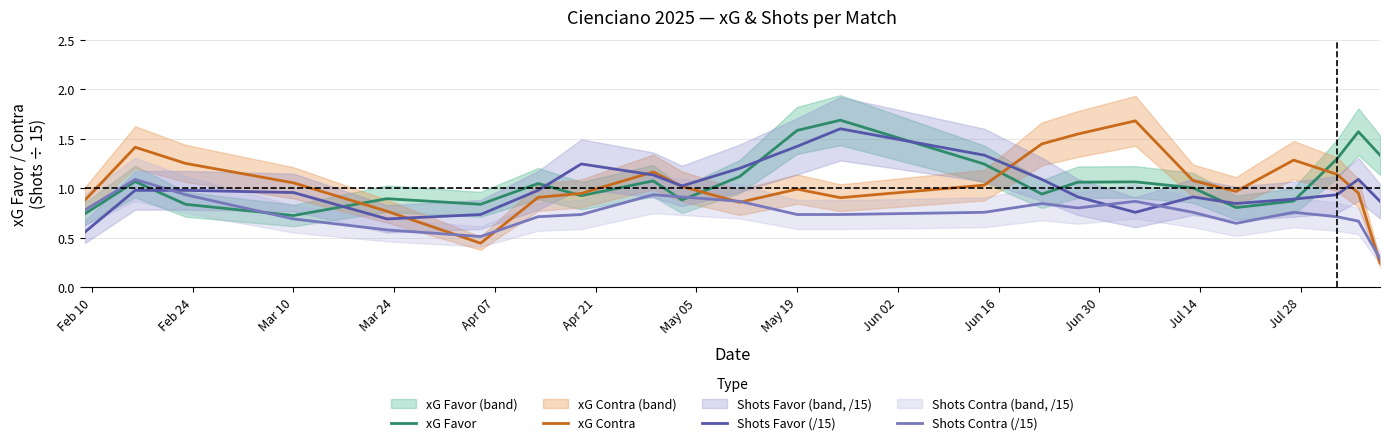

The value of xG Contra at May 19 is 0.3. True or false?

False